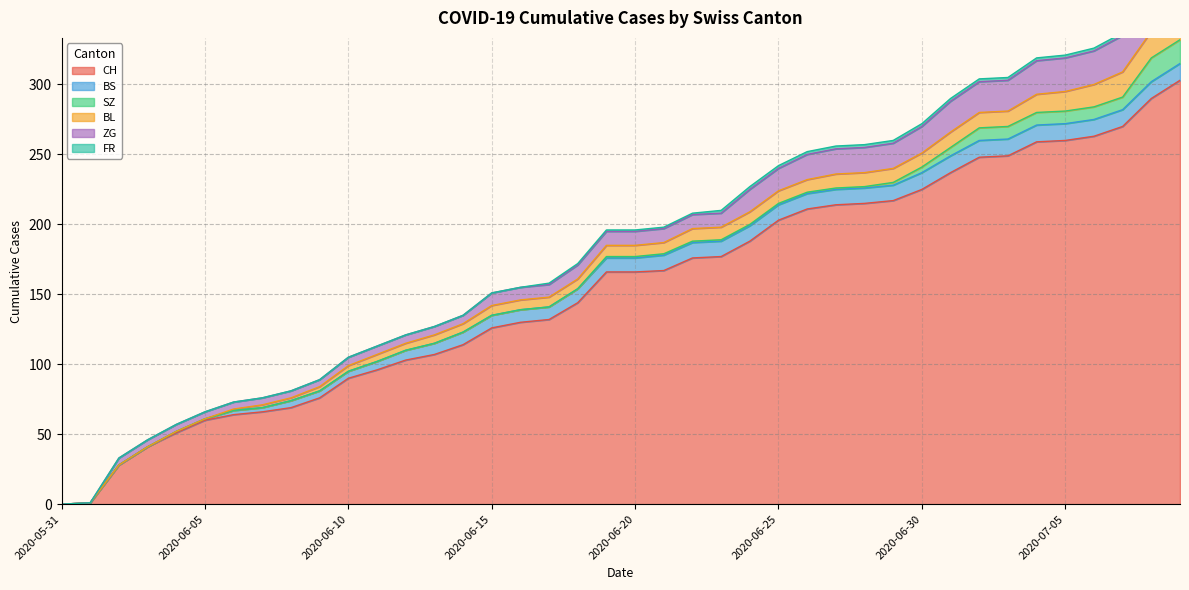

True or false: SZ and FR cross at least once.

False